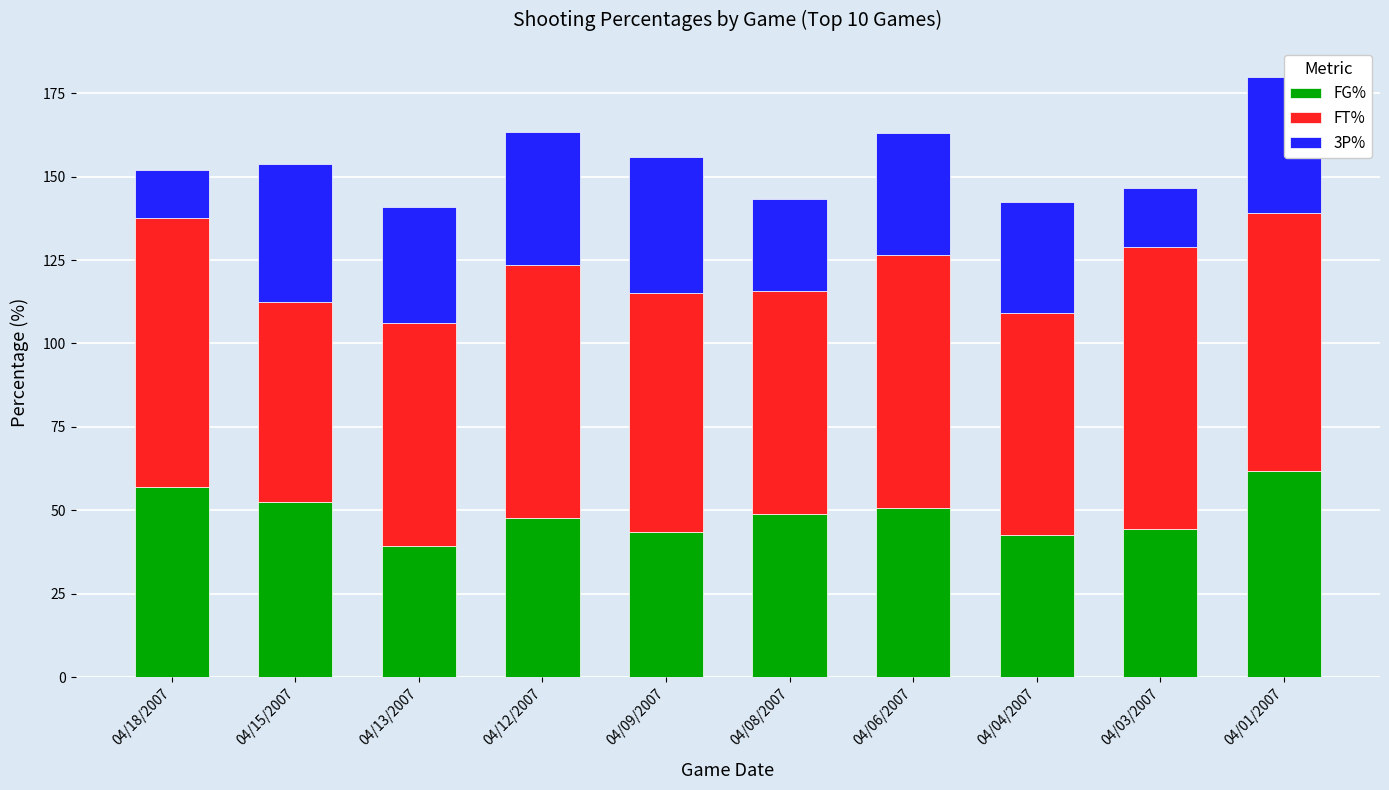

Read the FG% value at 04/12/2007.

47.6